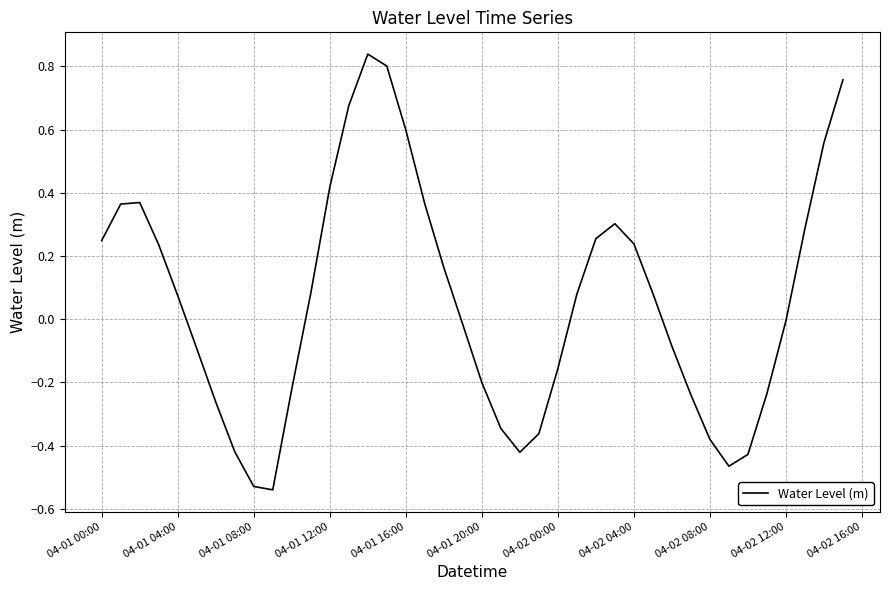

True or false: there are more than 2 points higher than both neighbors.

True